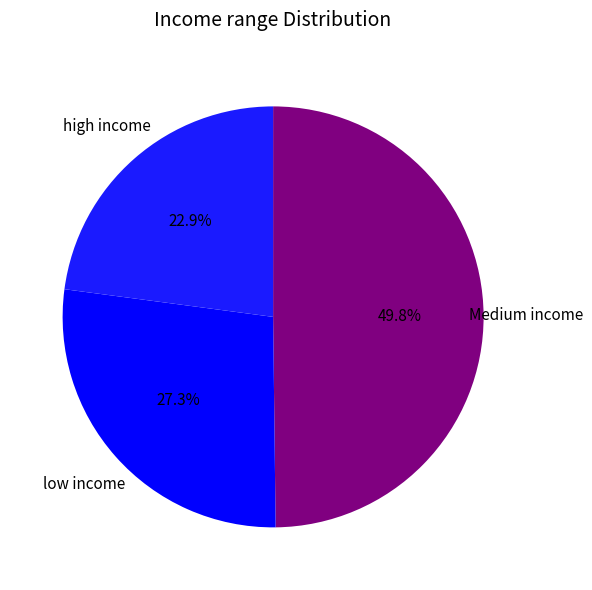

Is there a majority slice in this chart?

No